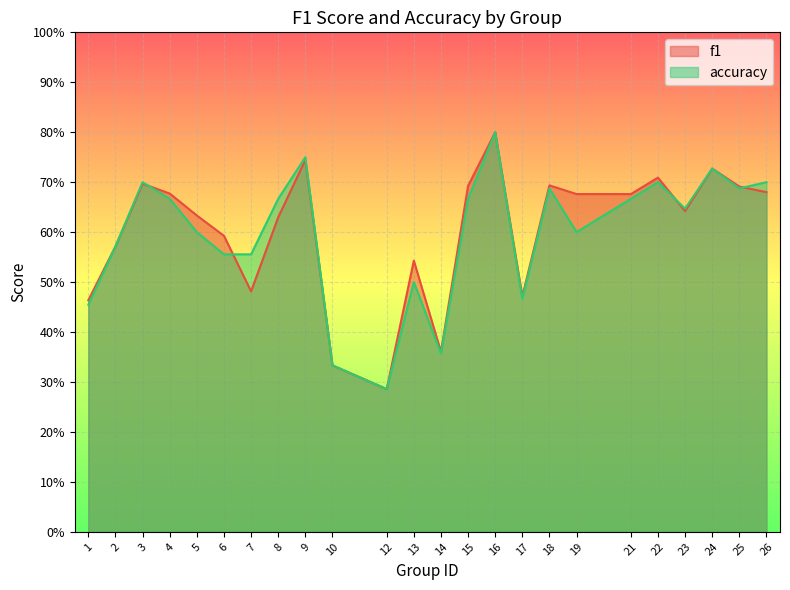

Is it true that f1 equals 0.5 at 7?

True